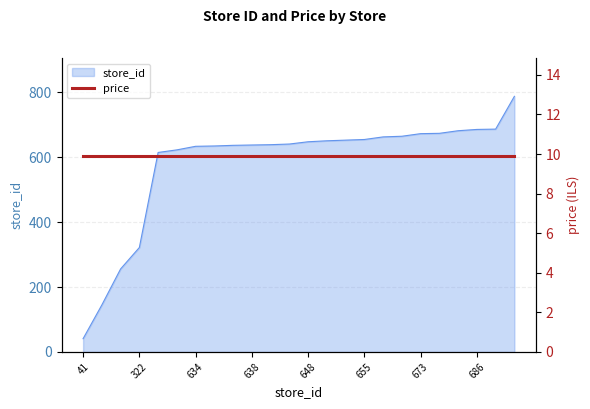

What is the sum of all values?

13951